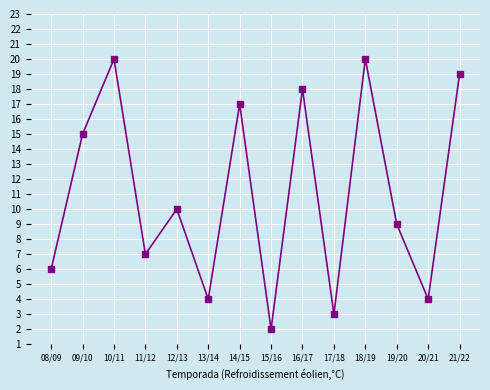

Which has a higher value, 13/14 or 16/17?

16/17